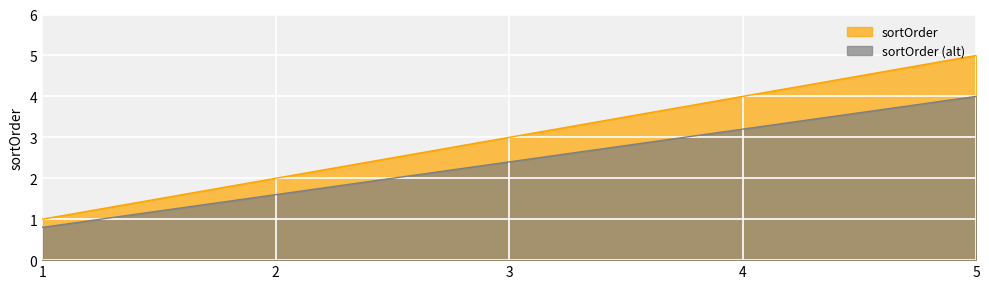

What value does the data have at 1?

1